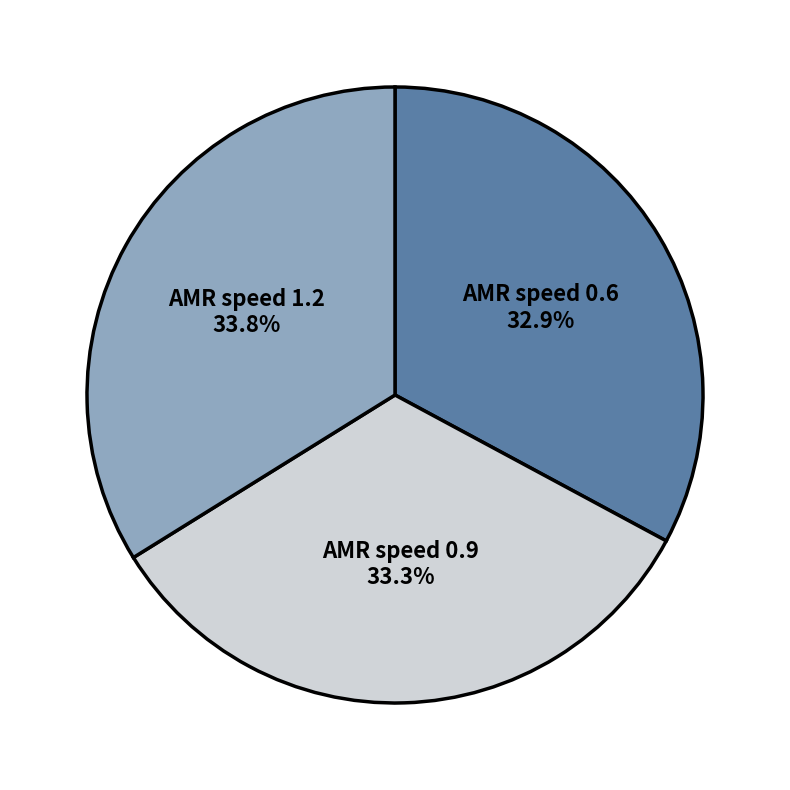

Is there any slice that represents more than half of the pie?

No